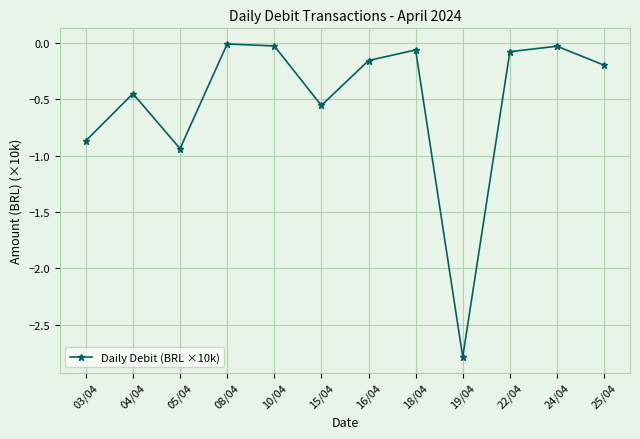

Where is the first local minimum?

05/04